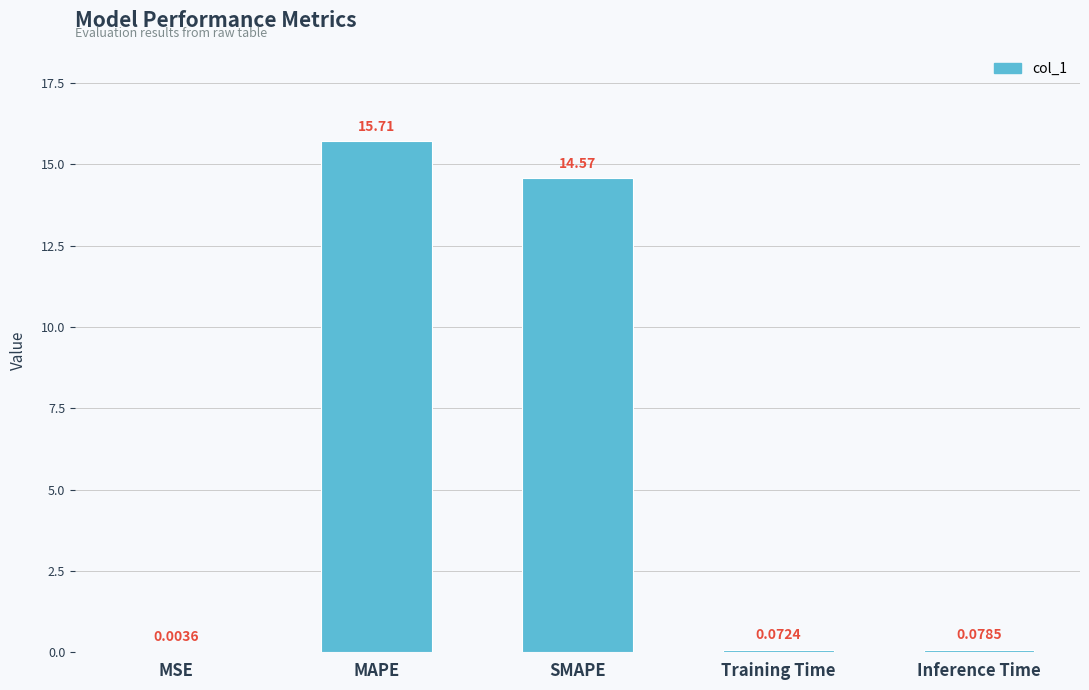

What is the sum of the values at MAPE and SMAPE?

30.3